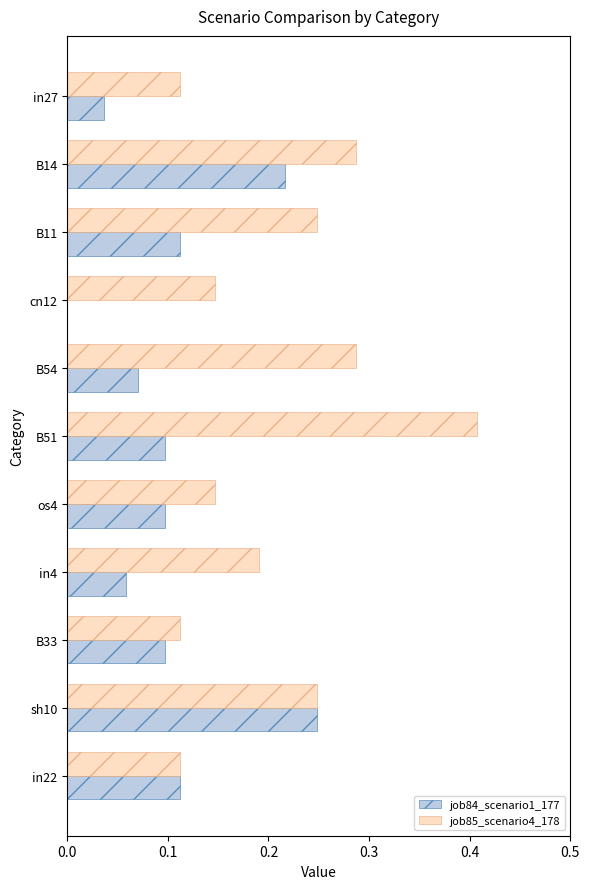

Is it true that job85_scenario4_178 equals 0.3 at B51?

False